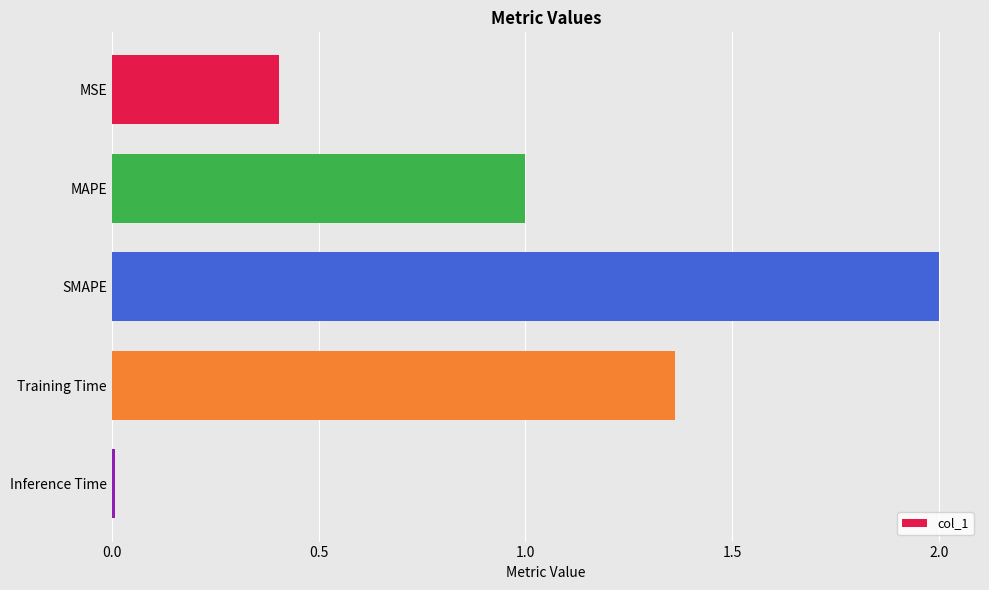

What is the average value?

1.0